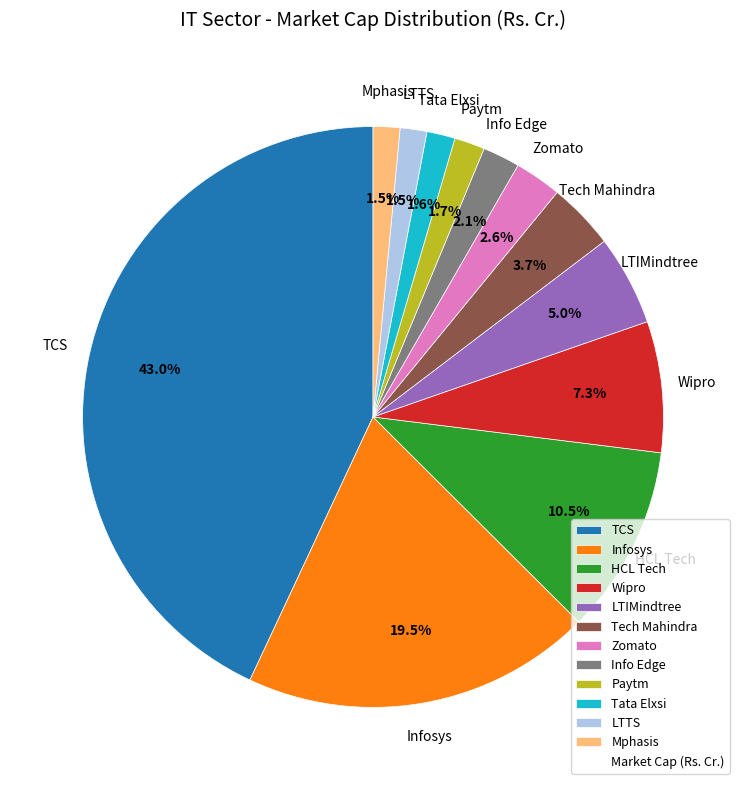

To the nearest percent, what percentage of the pie is Wipro?

7%